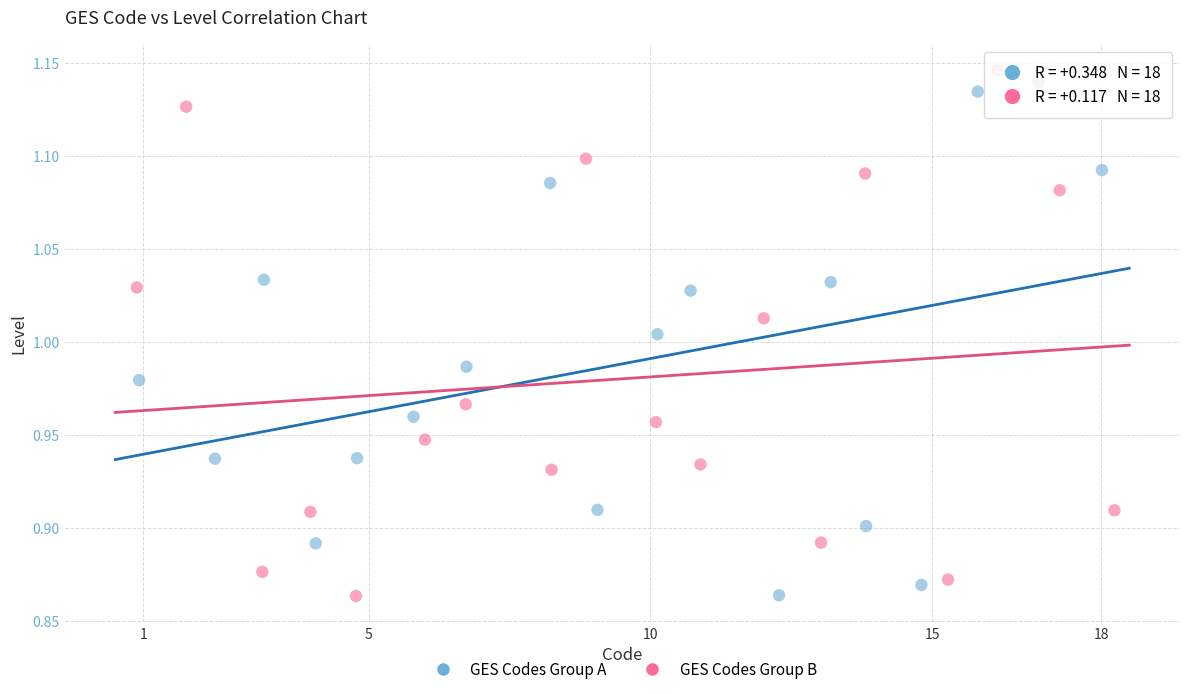

What are all the series names shown in the legend?

GES Codes Group A, GES Codes Group B